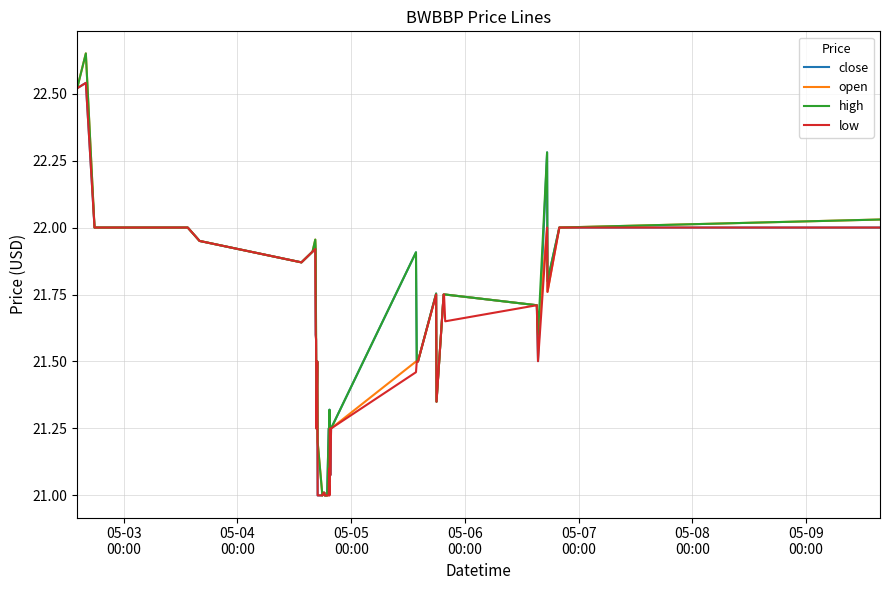

What is the smallest value displayed?

21.0